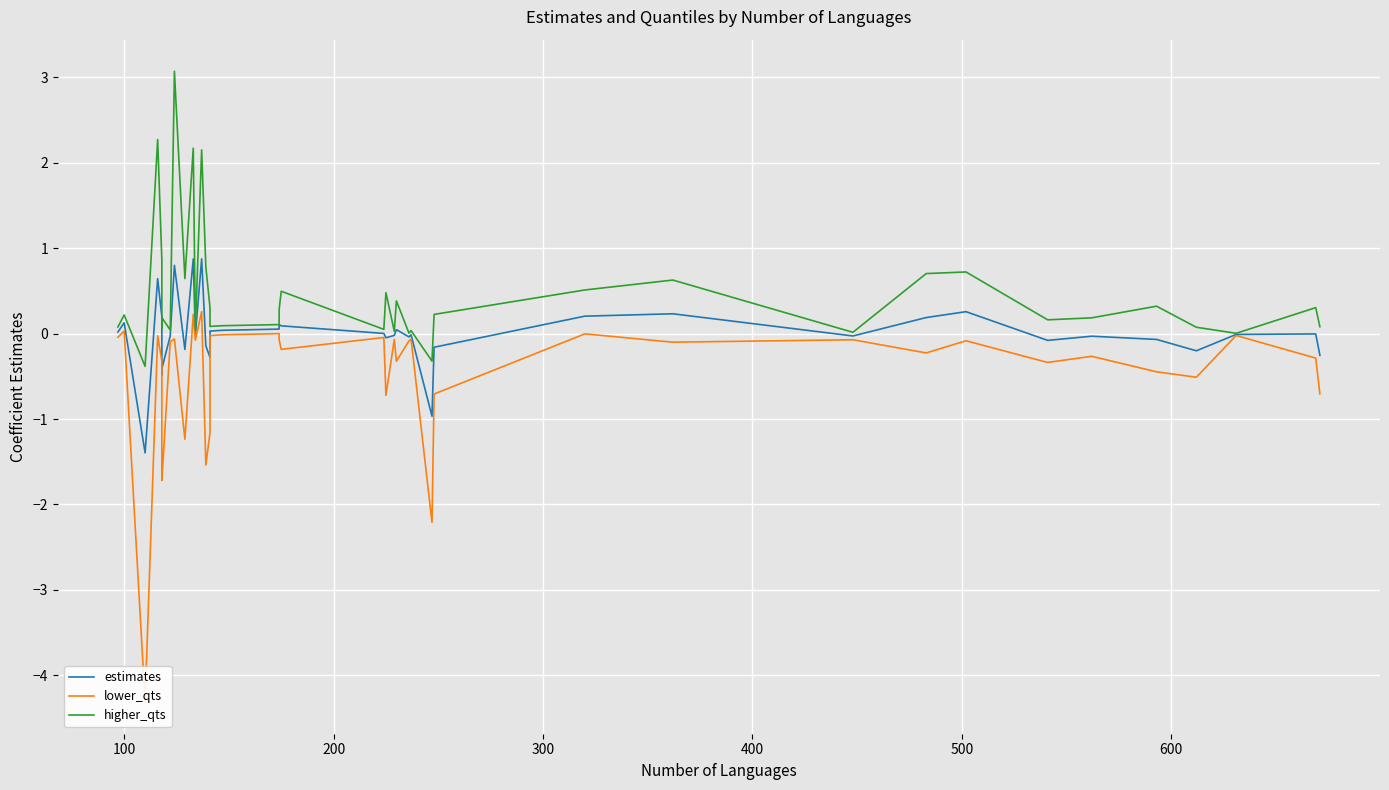

True or false: lower_qts and estimates intersect in this chart.

False